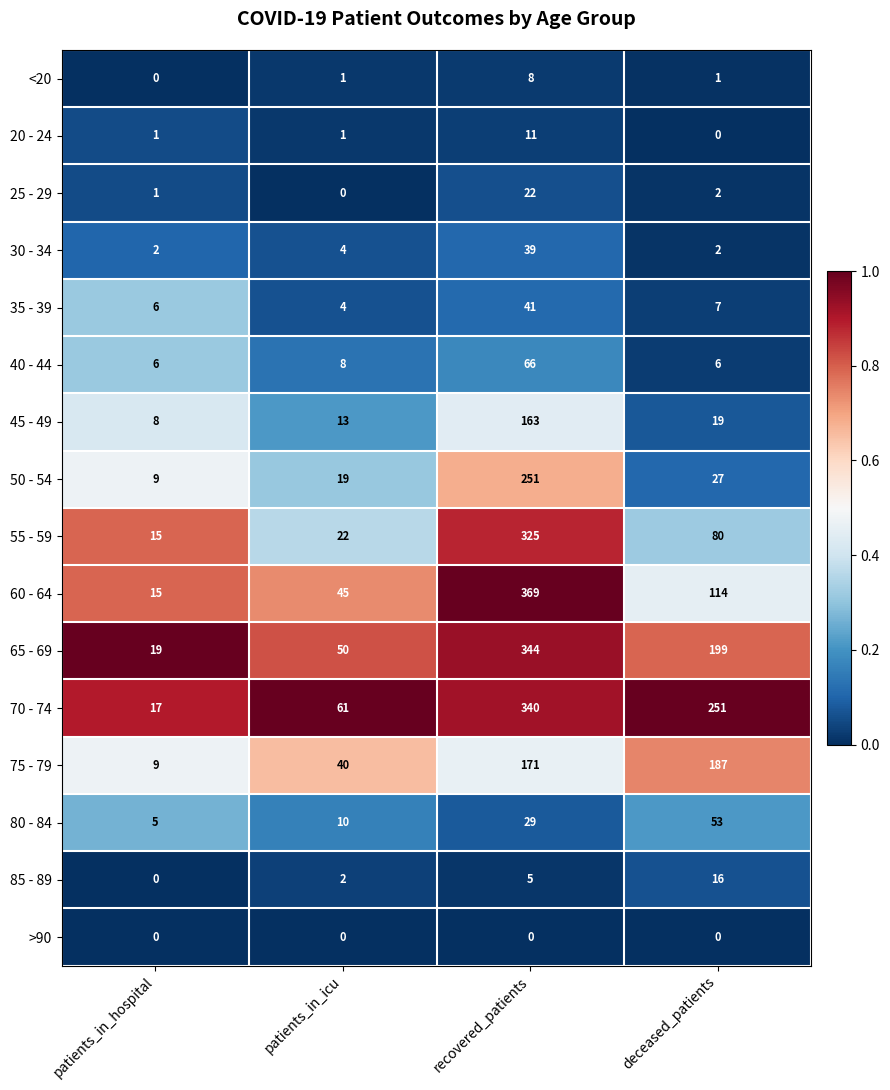

What is the difference between the maximum and minimum values in the 75 - 79 series?

178